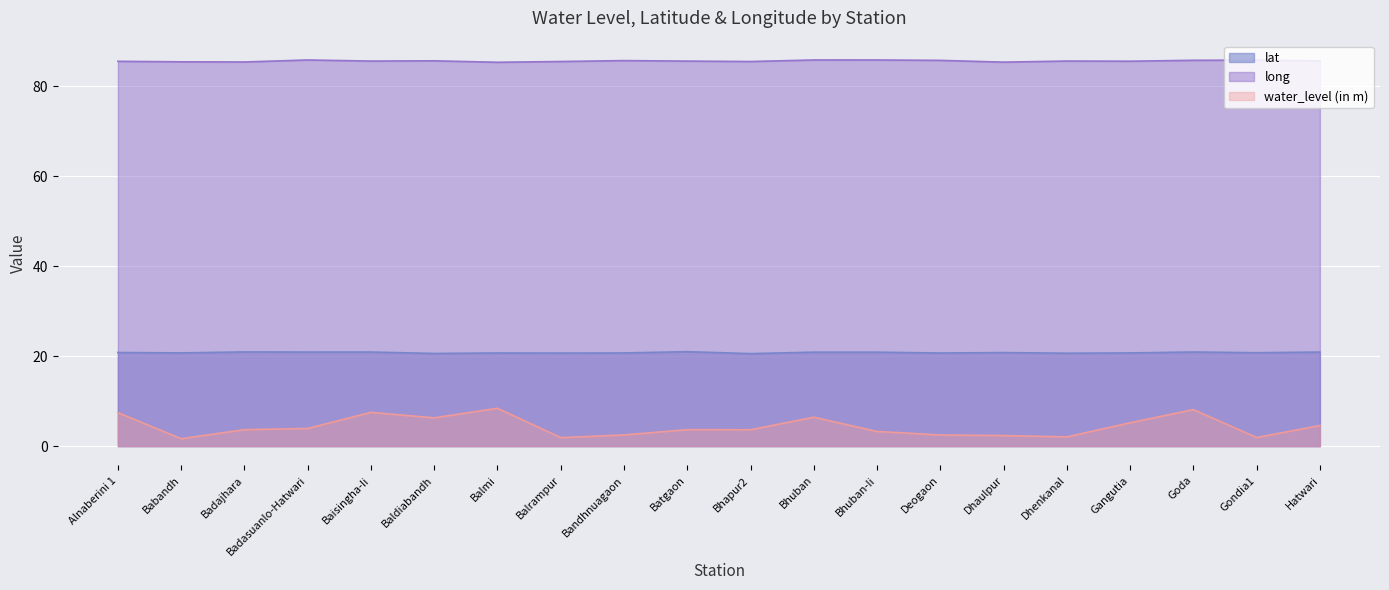

At which category does water_level (in m) reach its first local peak?

Baisingha-Ii